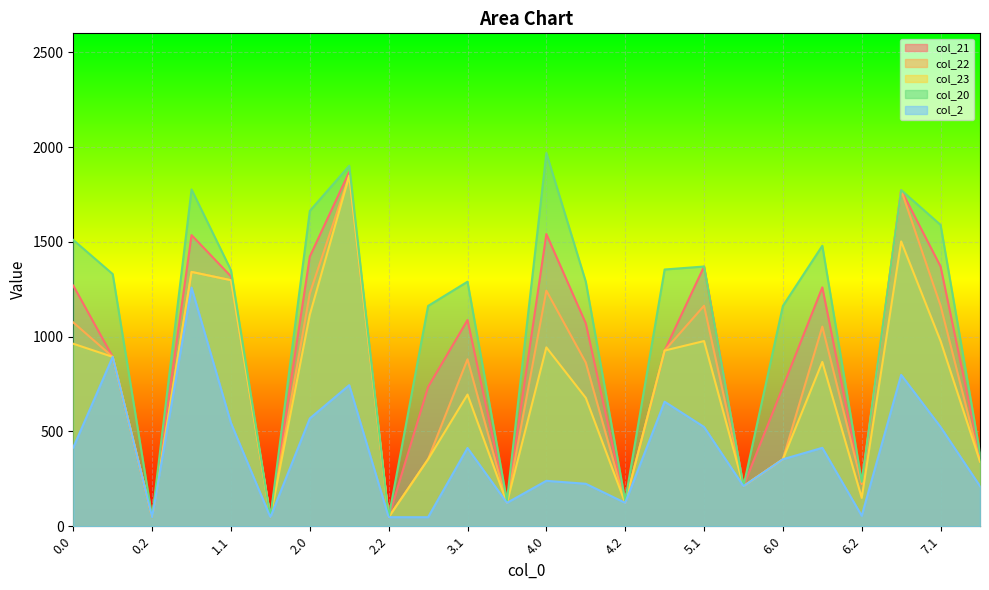

Which series changed the most between 2.1 and 6.1?

col_23